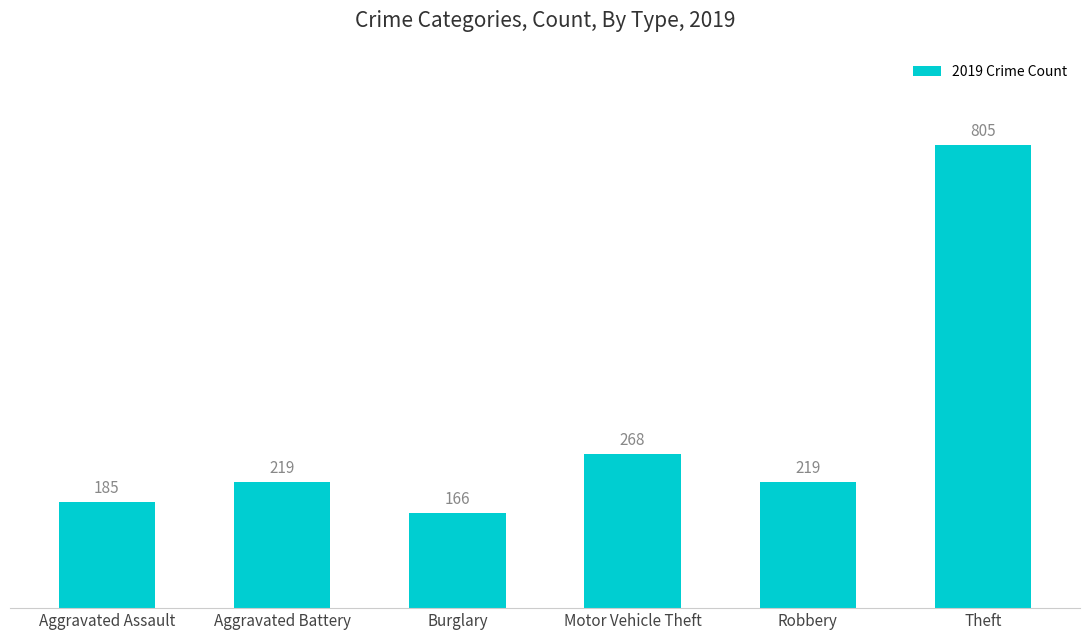

Reading left to right, list all the values displayed in this chart.

185	219	166	268	219	805